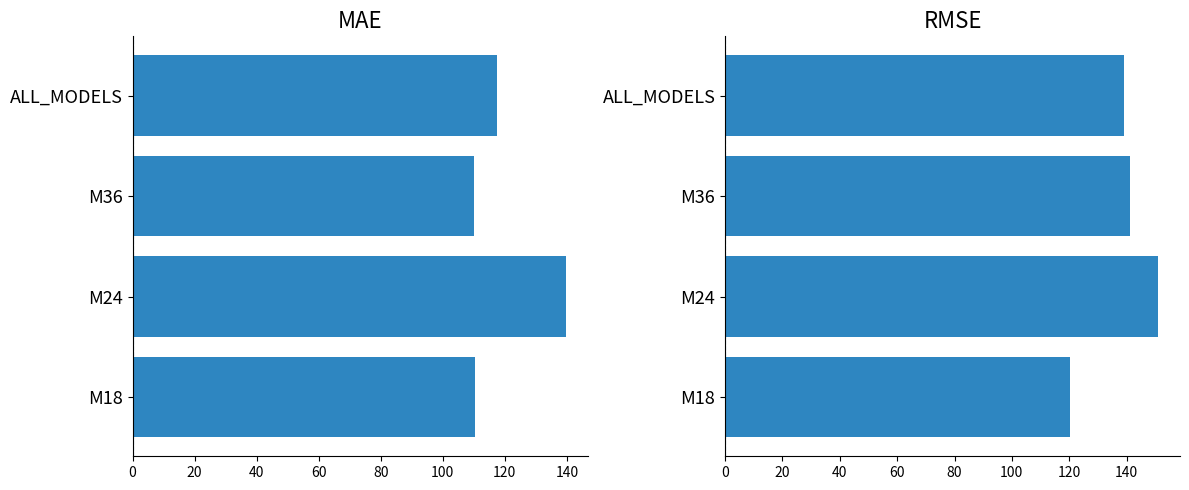

Are the bars grouped side by side (vs. stacked)?

Yes